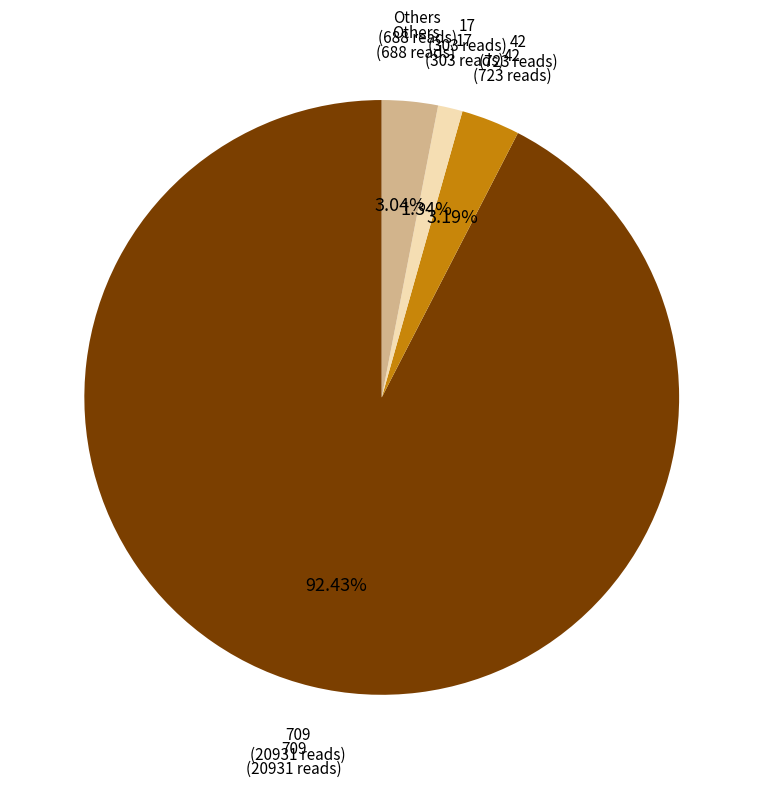

What is the largest slice in the pie chart?

709